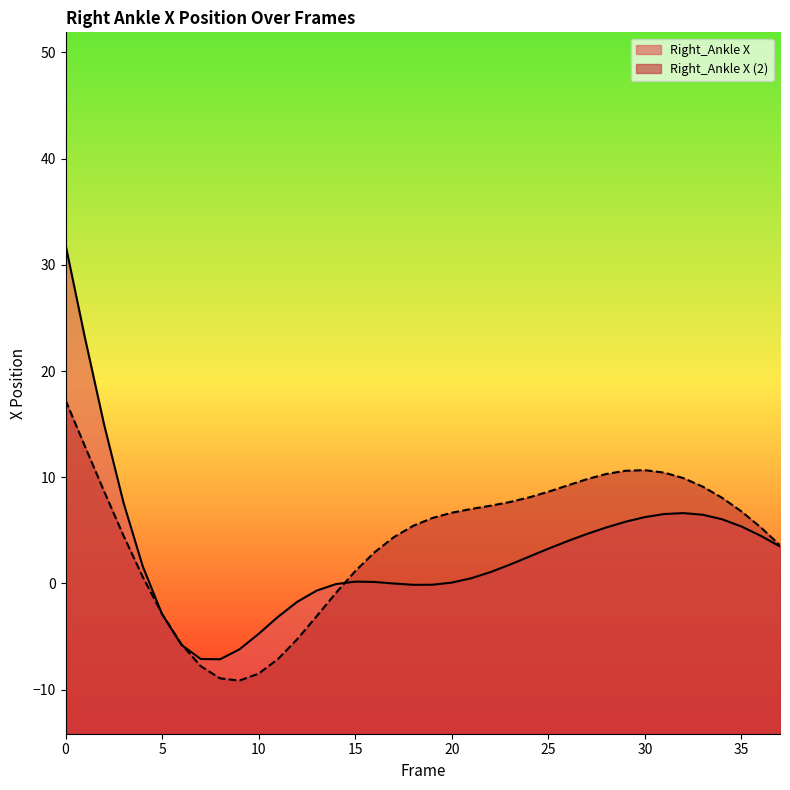

What is the value of the Right_Ankle X (2) point at the 3rd from the left?

8.7